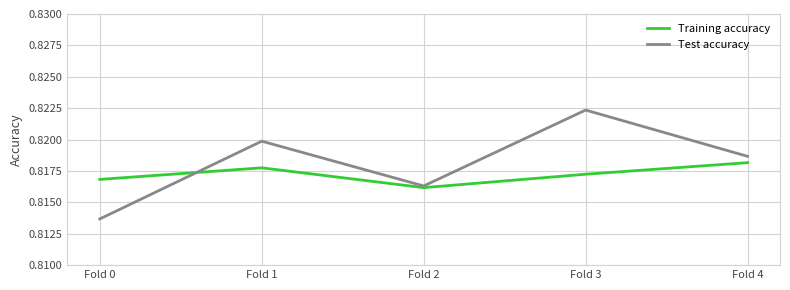

At which category does Training accuracy reach its first local valley?

Fold 2